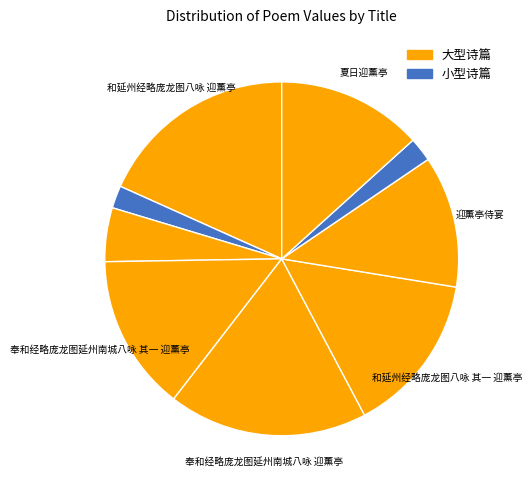

How many segments does this pie chart have?

9